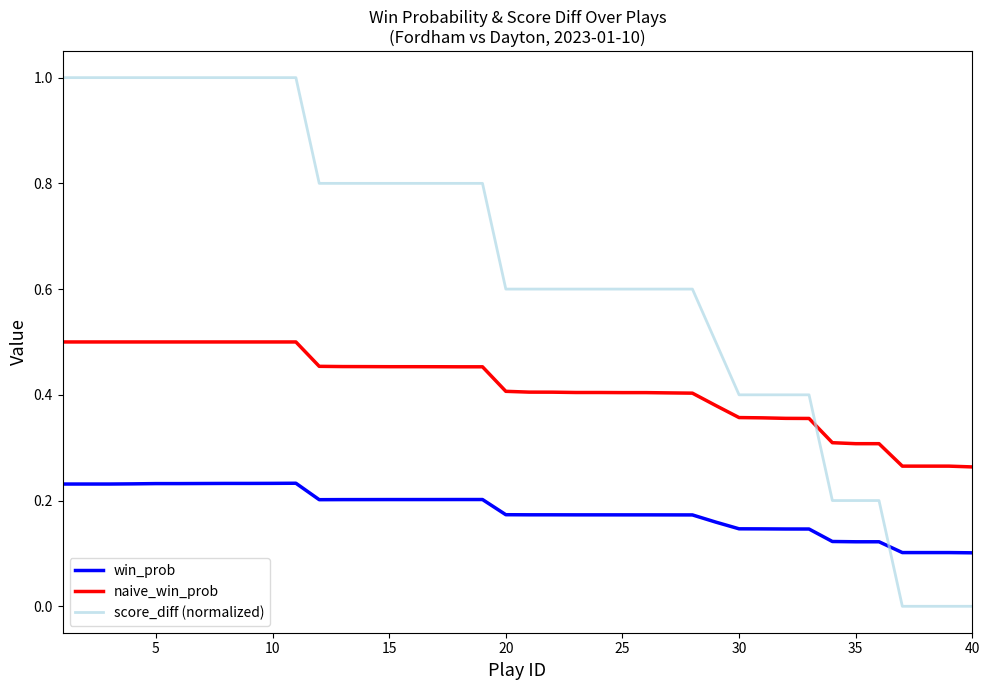

List the series in order of their overall mean, highest first.

score_diff (normalized), naive_win_prob, win_prob